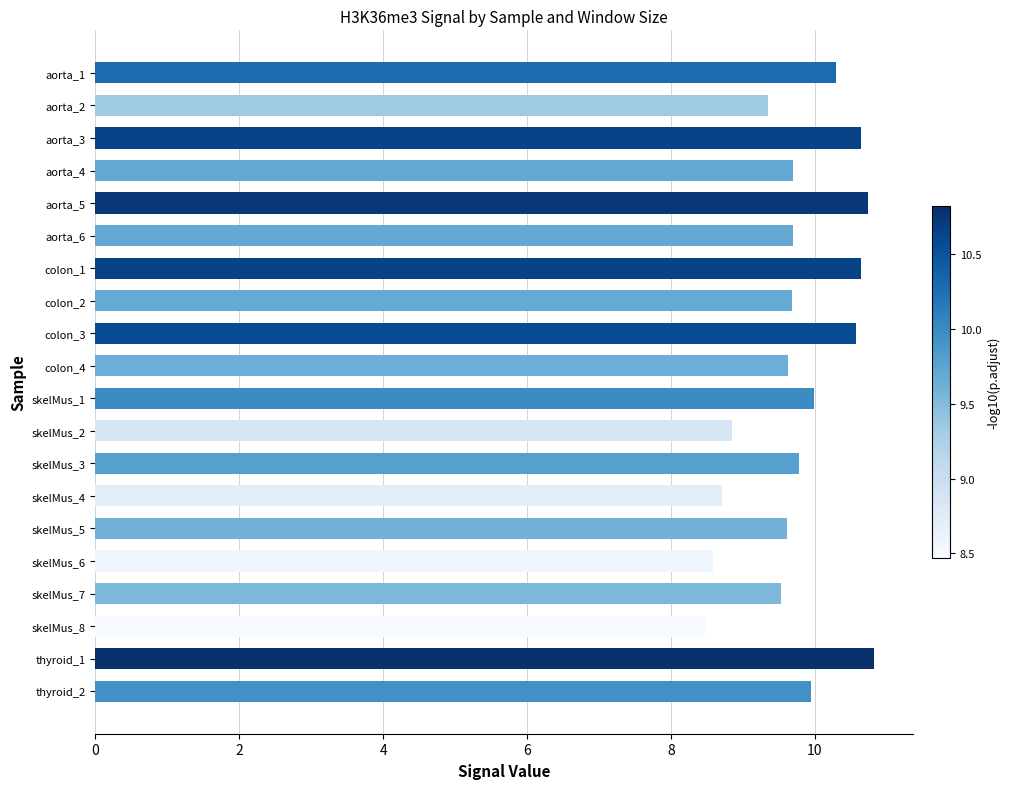

Is it true that the value at colon_2 is 3.6?

False